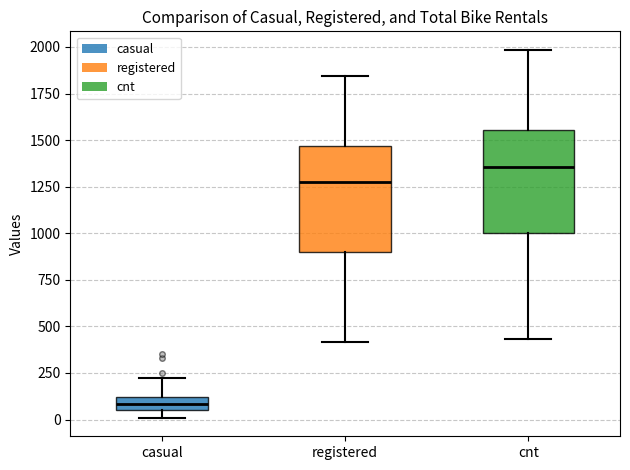

Where is the lower edge of the box for registered on the y-axis? The values are not printed on the chart, so give them approximately, as read against the axis.

900